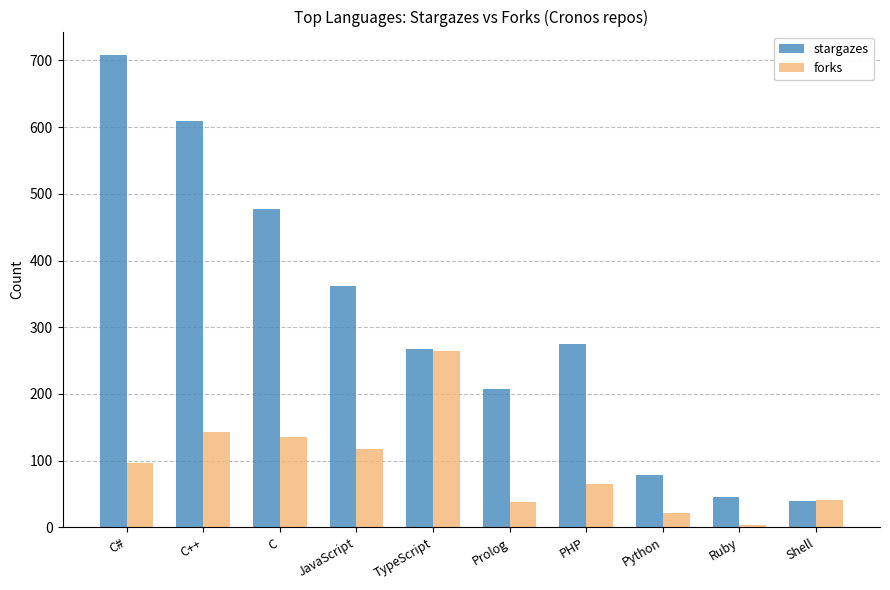

The value of forks at C# is 56. True or false?

False